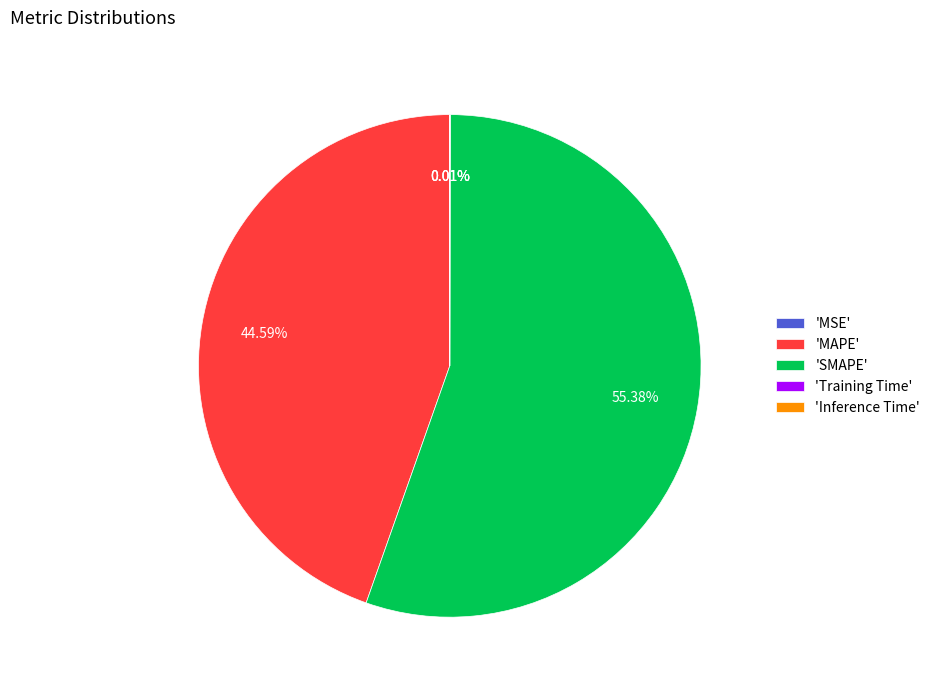

What is the largest slice in the pie chart?

'SMAPE'